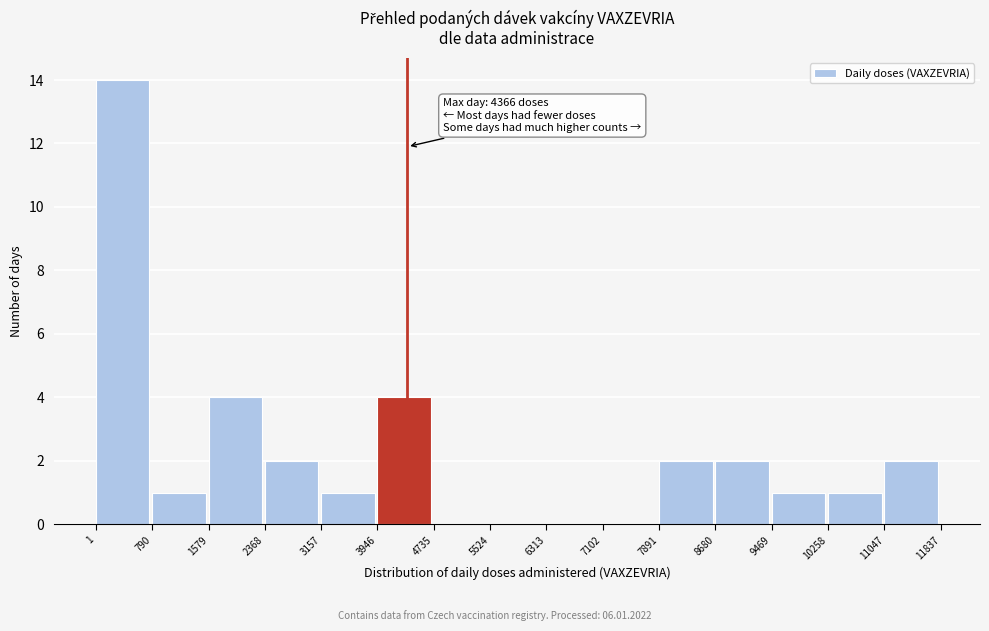

Over which range of the x-axis is the bar tallest?

1 to 790